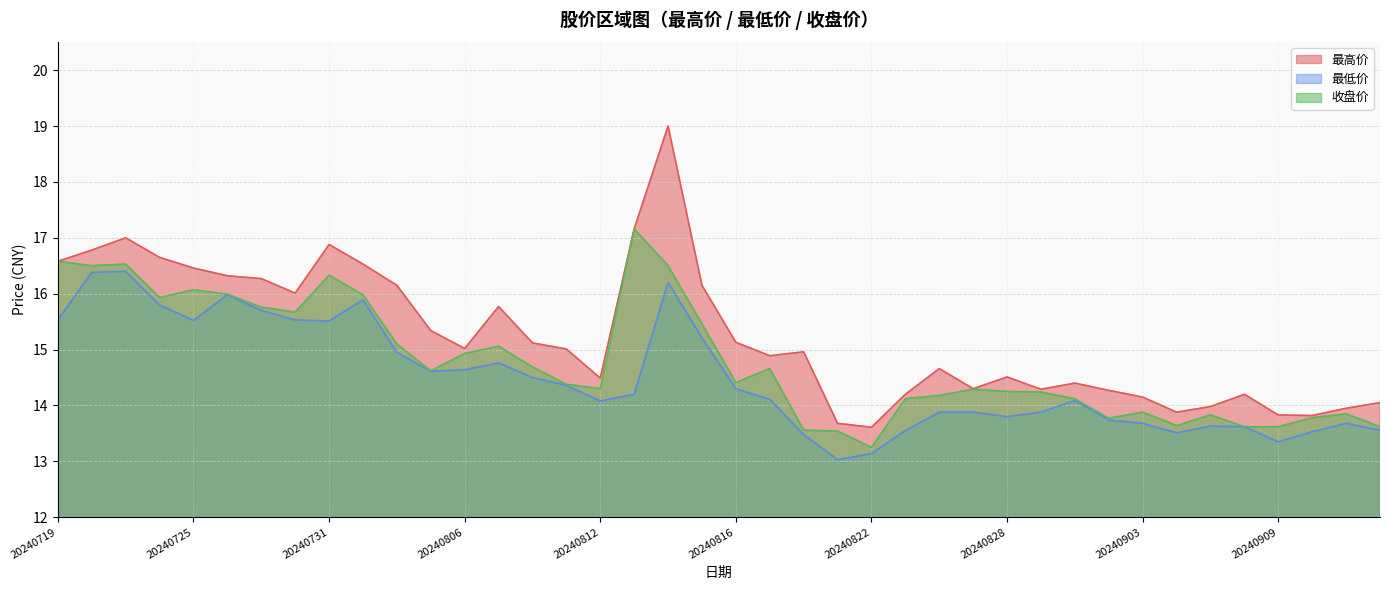

True or false: 收盘价 and 最低价 intersect in this chart.

False